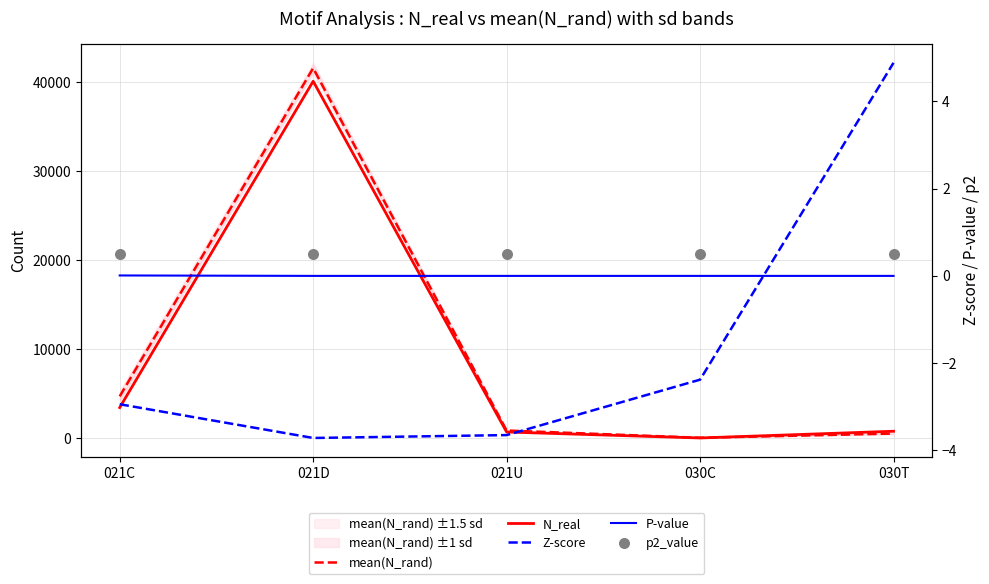

What is the total value across all series at 021D?

81741.6